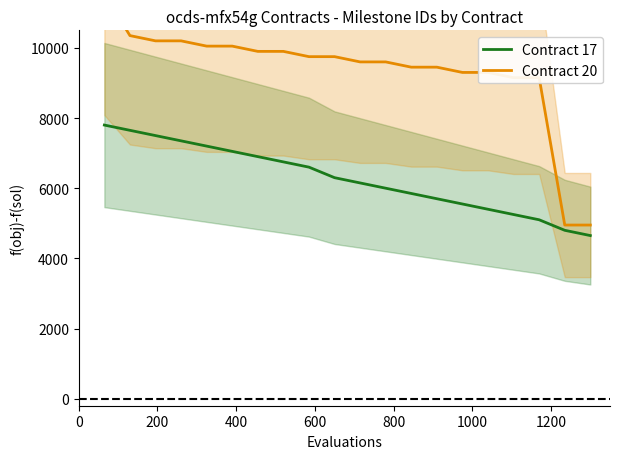

How many data points in Contract 20 are less than 9750?

10